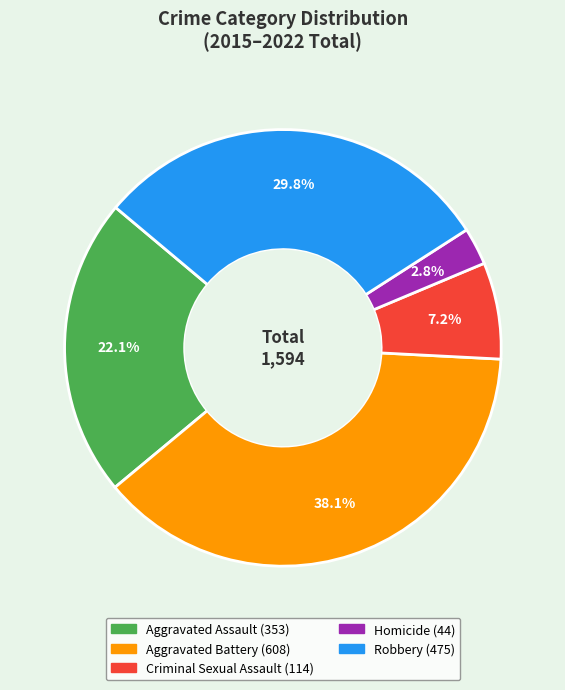

What is the smallest slice in the pie chart?

Homicide